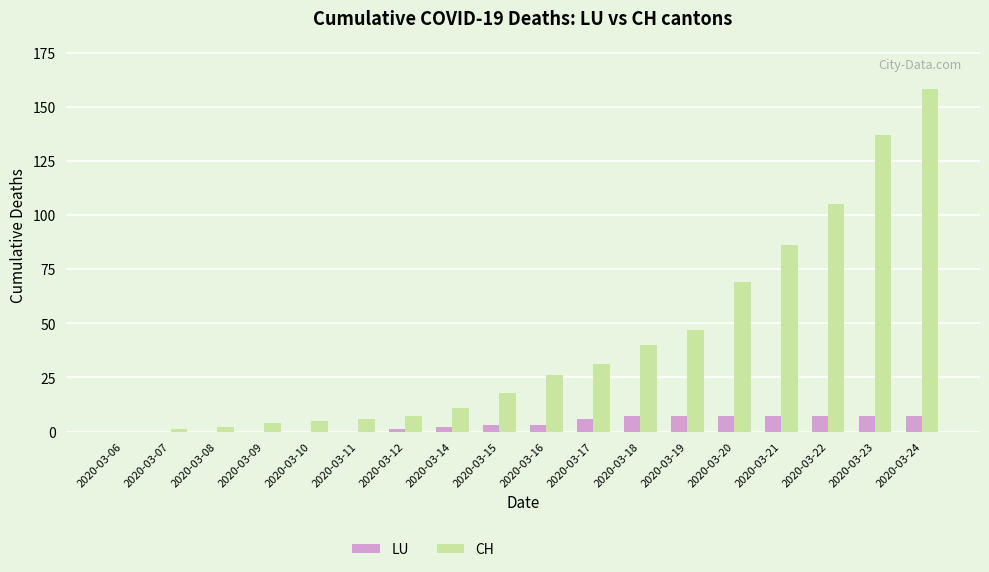

What is the sum of all CH values?

753